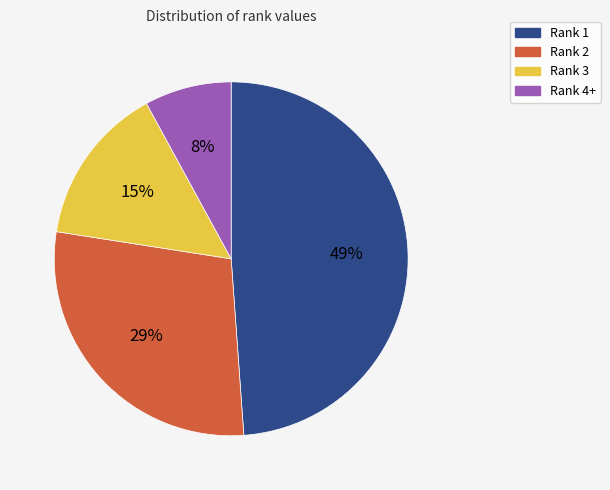

To the nearest percent, what is the difference between the largest and smallest slice percentages?

41%